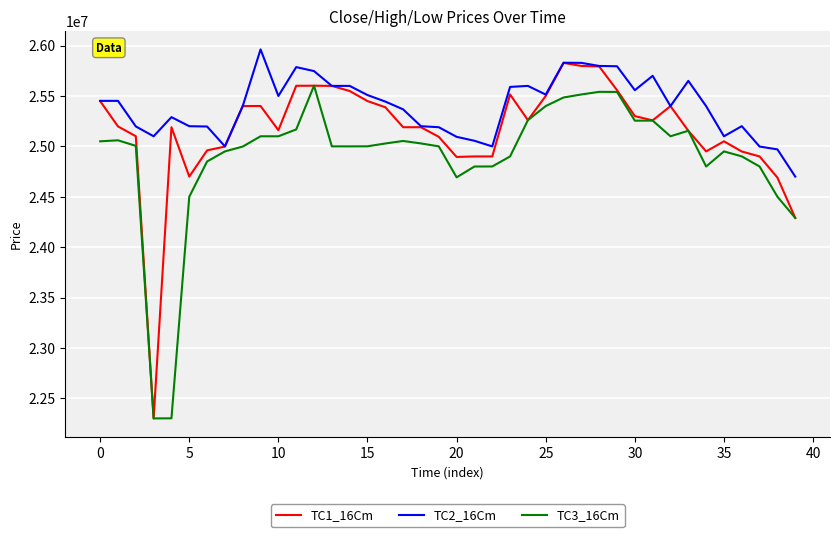

Which series has the largest total across all categories?

TC2_16Cm